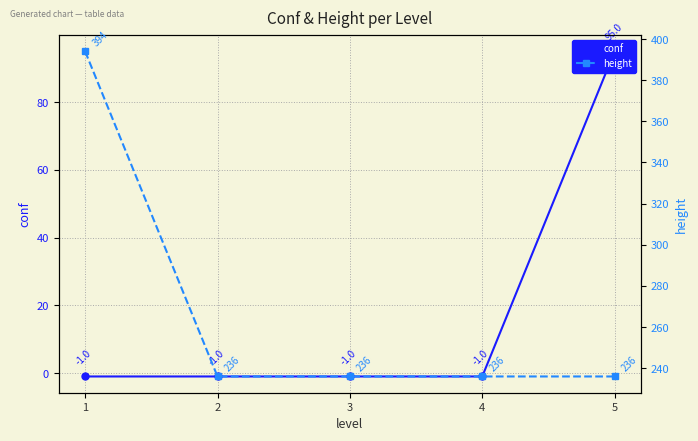

Reading left to right, extract all data points from this chart.

conf: 1=-1	2=-1	3=-1	4=-1	5=95
height: 1=394	2=236	3=236	4=236	5=236